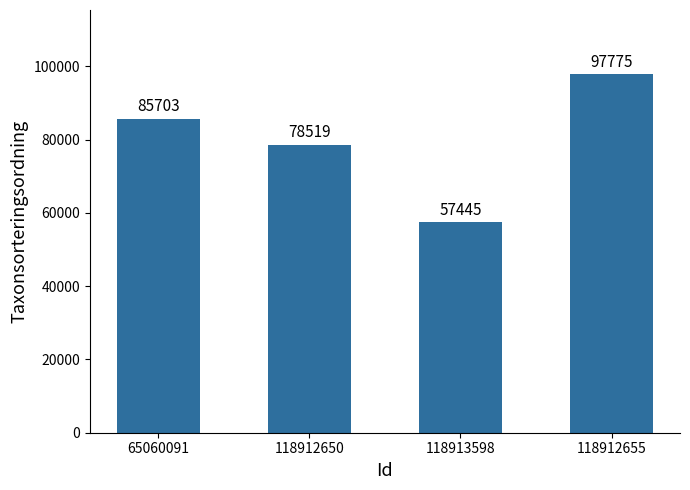

What is the sum of the values at 118913598 and 118912650?

135964